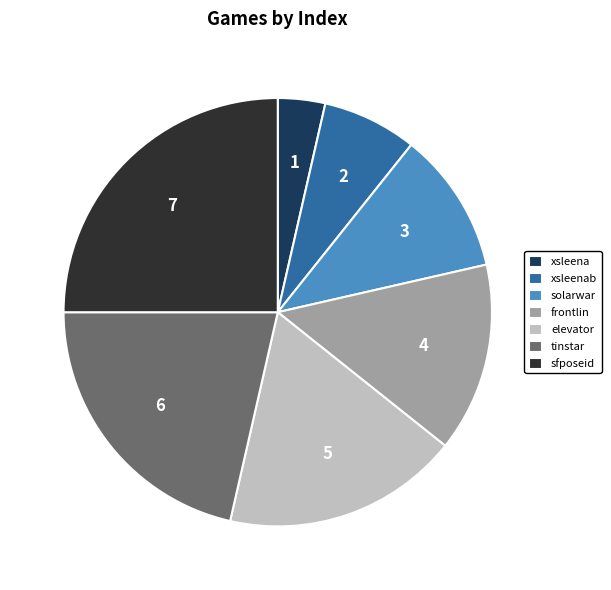

Rank the categories by value from lowest to highest.

xsleena, xsleenab, solarwar, frontlin, elevator, tinstar, sfposeid